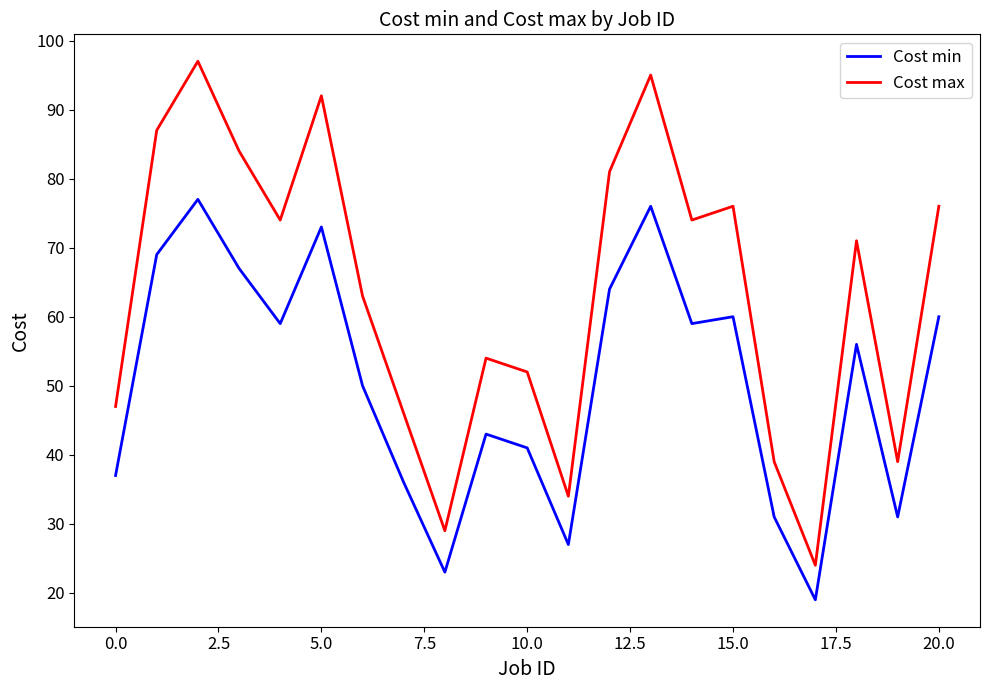

Reading left to right, transcribe all the data shown in this chart.

Cost min: 37	69	77	67	59	73	50	36	23	43	41	27	64	76	59	60	31	19	56	31	60
Cost max: 47	87	97	84	74	92	63	46	29	54	52	34	81	95	74	76	39	24	71	39	76